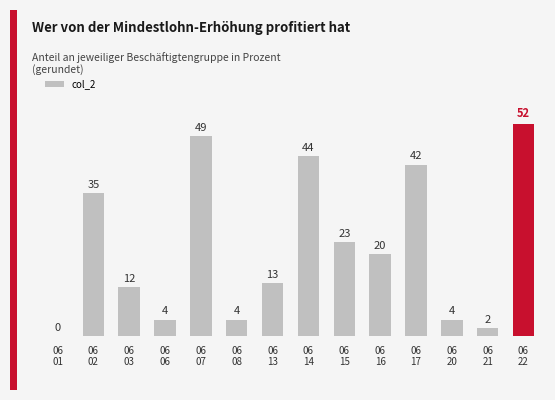

What is the average value?

22